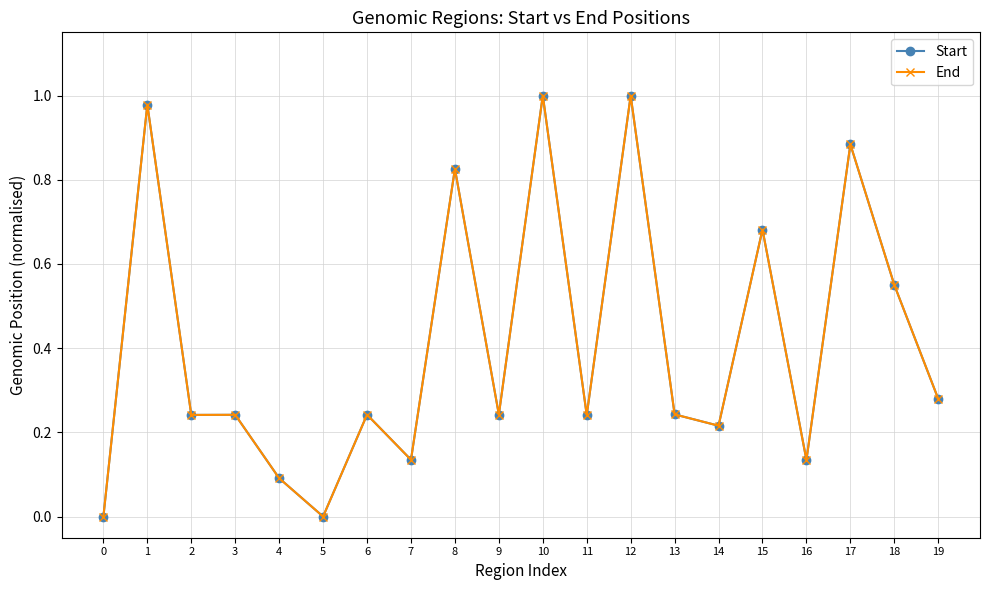

What is the sum of all End values?

8.2